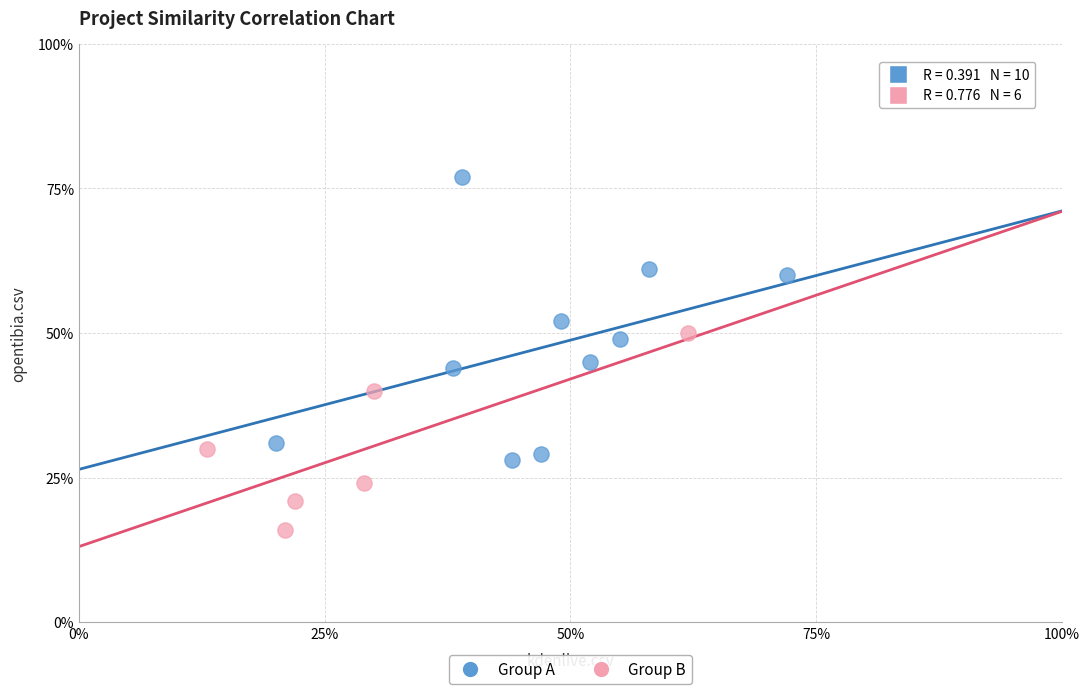

What are all the series names shown in the legend?

Group A, Group B